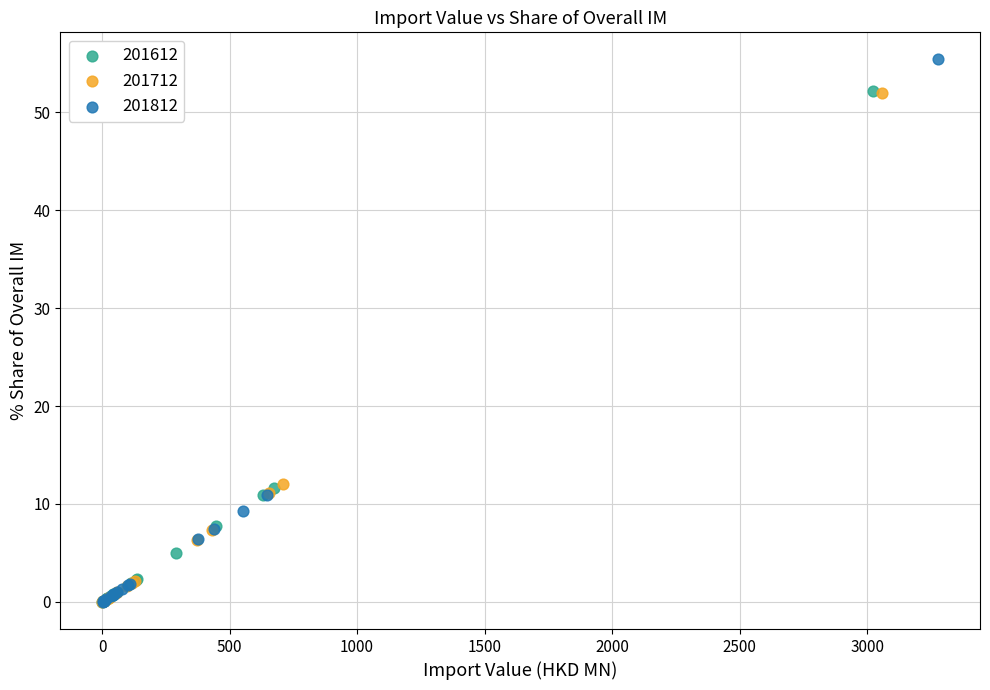

Which series has the widest spread of Y values?

201812